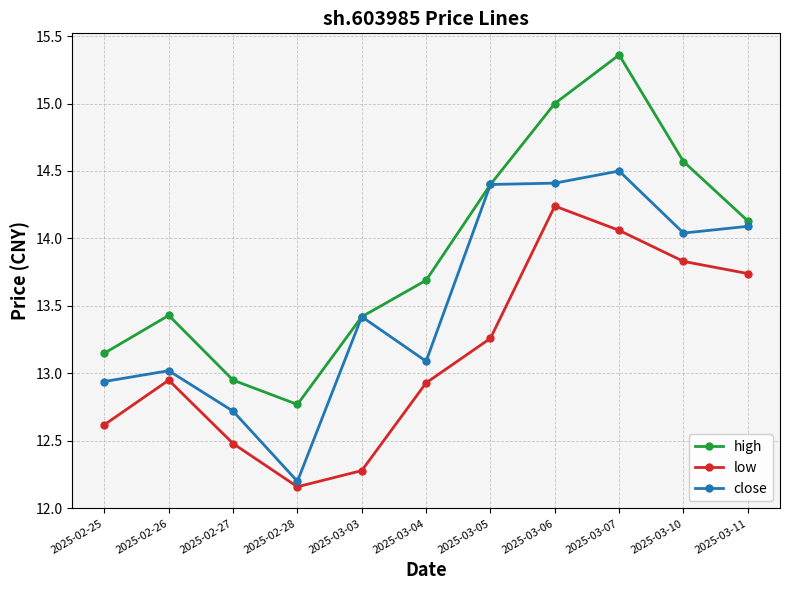

At 2025-03-10, list the series in order from smallest to largest.

low, close, high